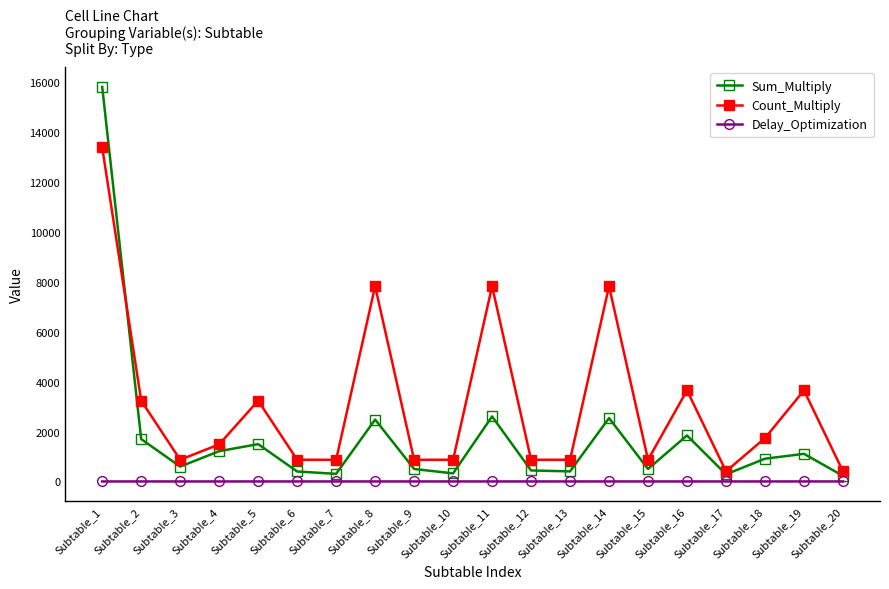

True or false: Delay_Optimization has more than 0 points higher than both neighbors.

True